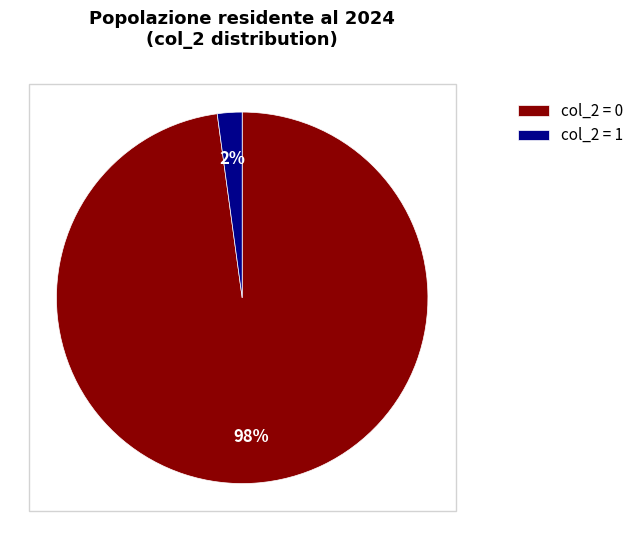

What is the largest slice in the pie chart?

col_2 = 0